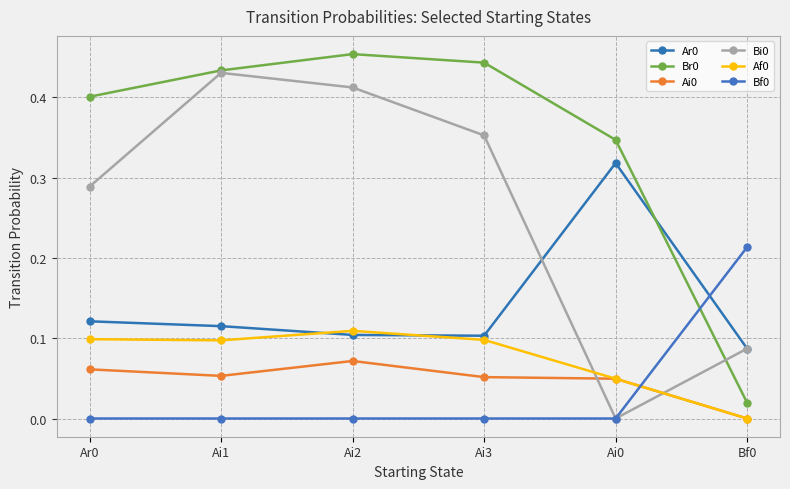

What is the sum of all Ai0 values?

0.3